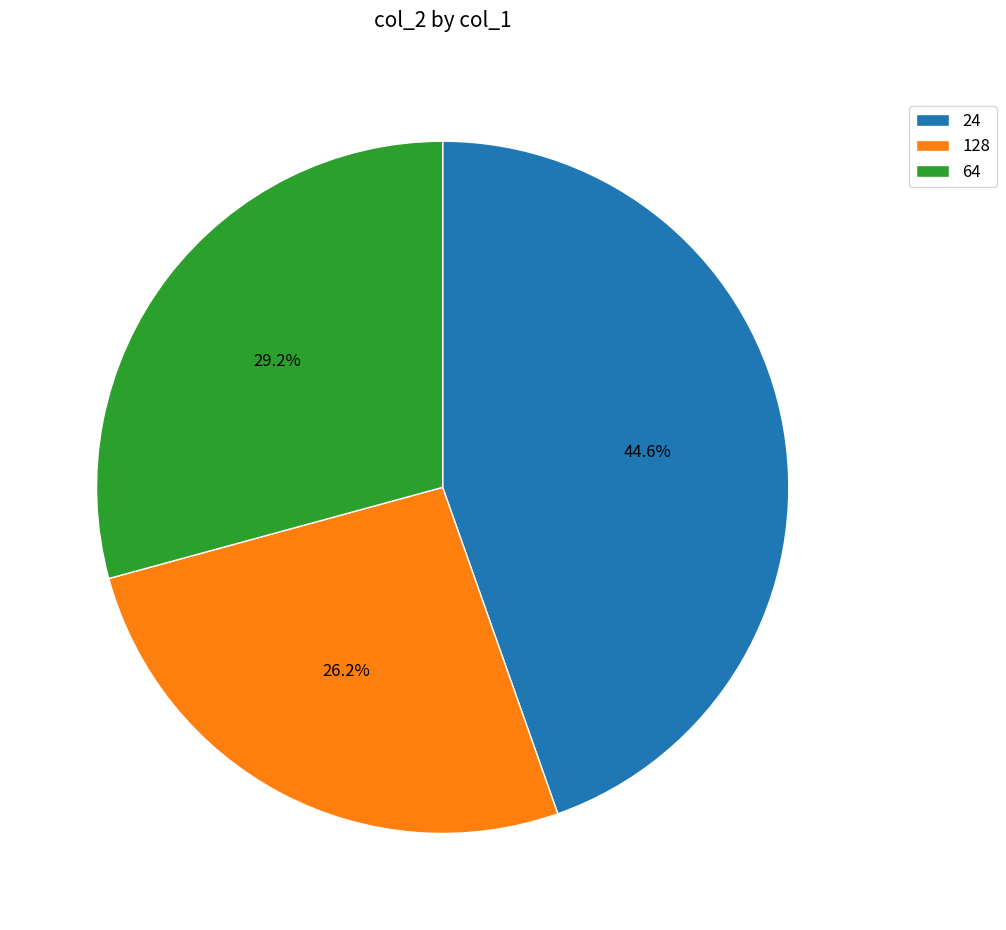

Does 24 represent more than half of the total?

No